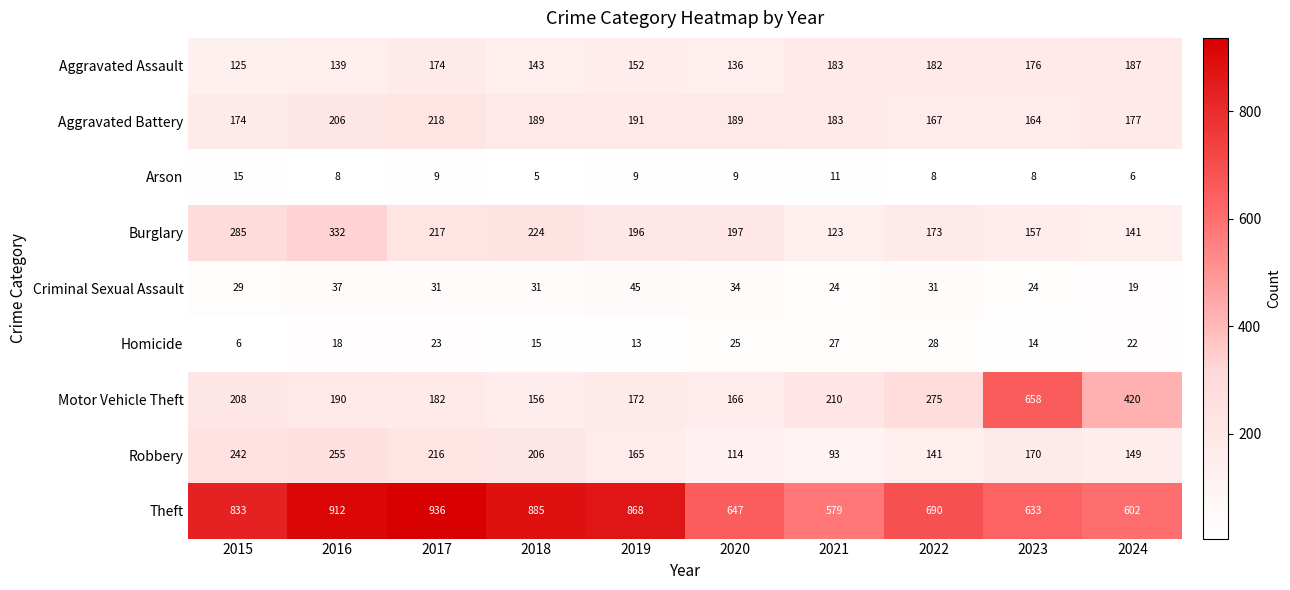

How many data points does each series have?

10